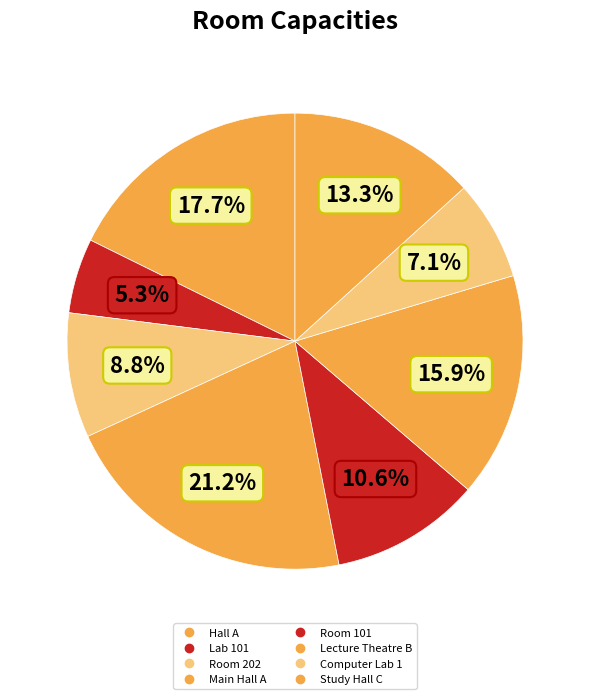

How many slices are in this pie chart?

8